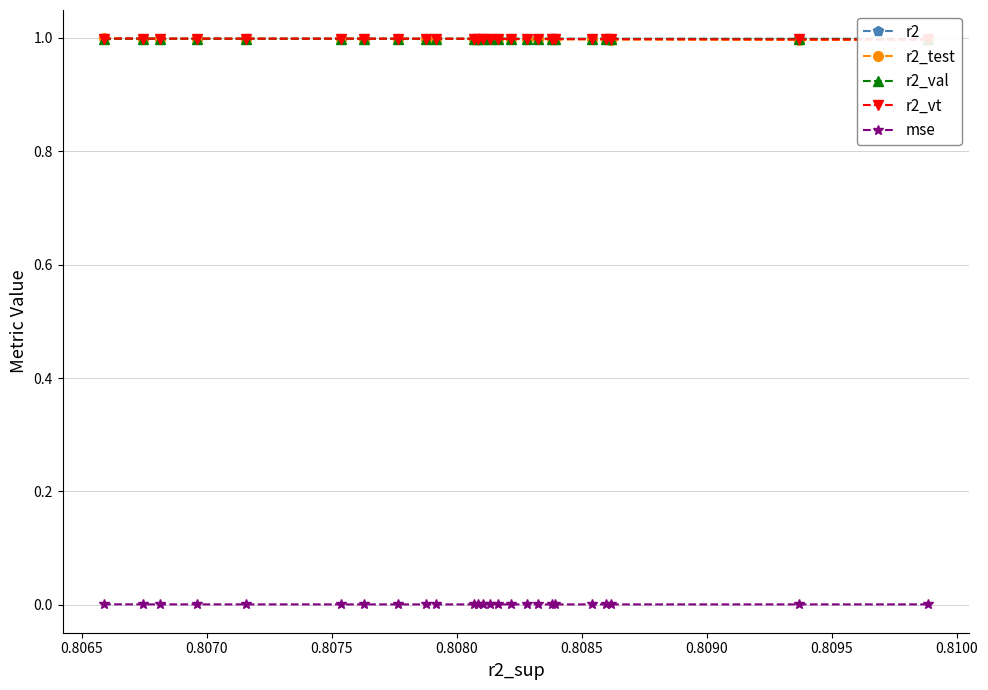

In r2_test, how many points are lower than both neighbors (excluding endpoints)?

4